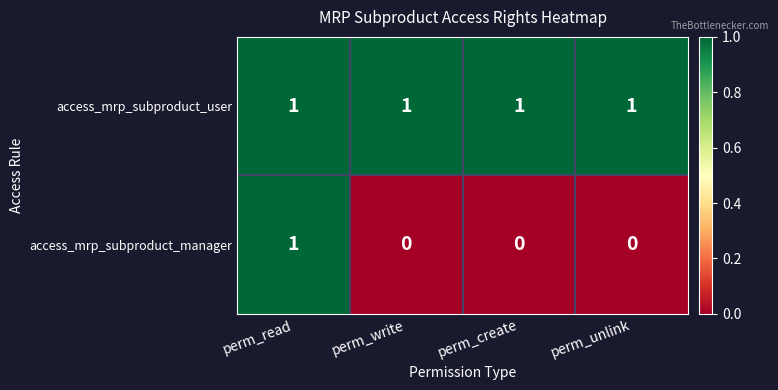

At how many categories does at least one series exceed 0?

4